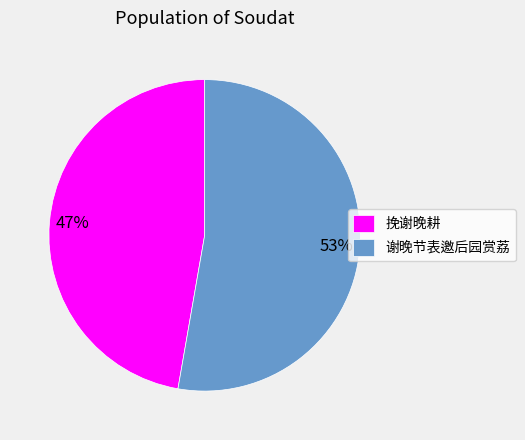

Between 谢晚节表邀后园赏荔 and 挽谢晚耕, which is larger?

谢晚节表邀后园赏荔